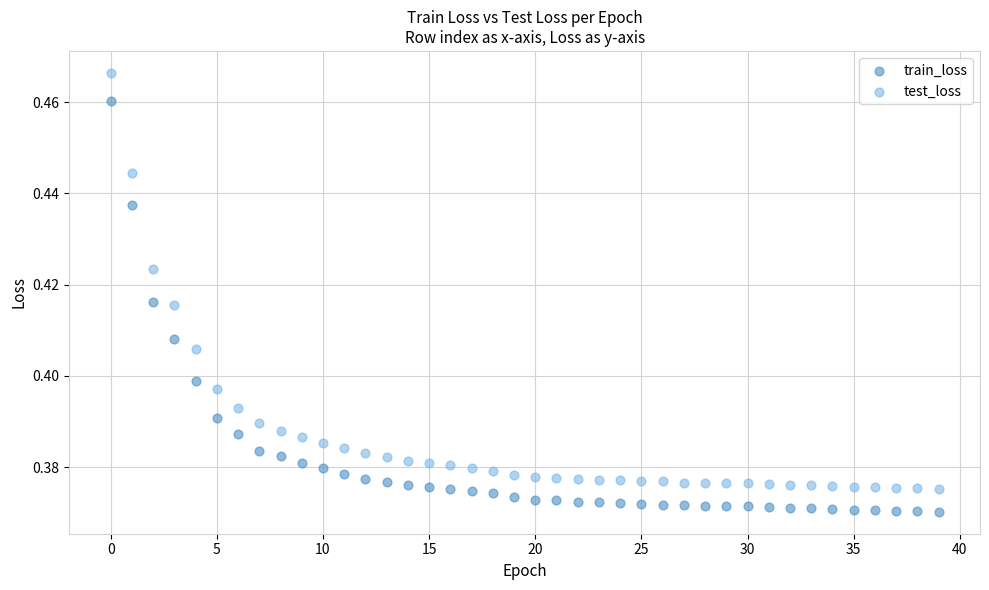

Which series has the largest Y range (max minus min)?

test_loss